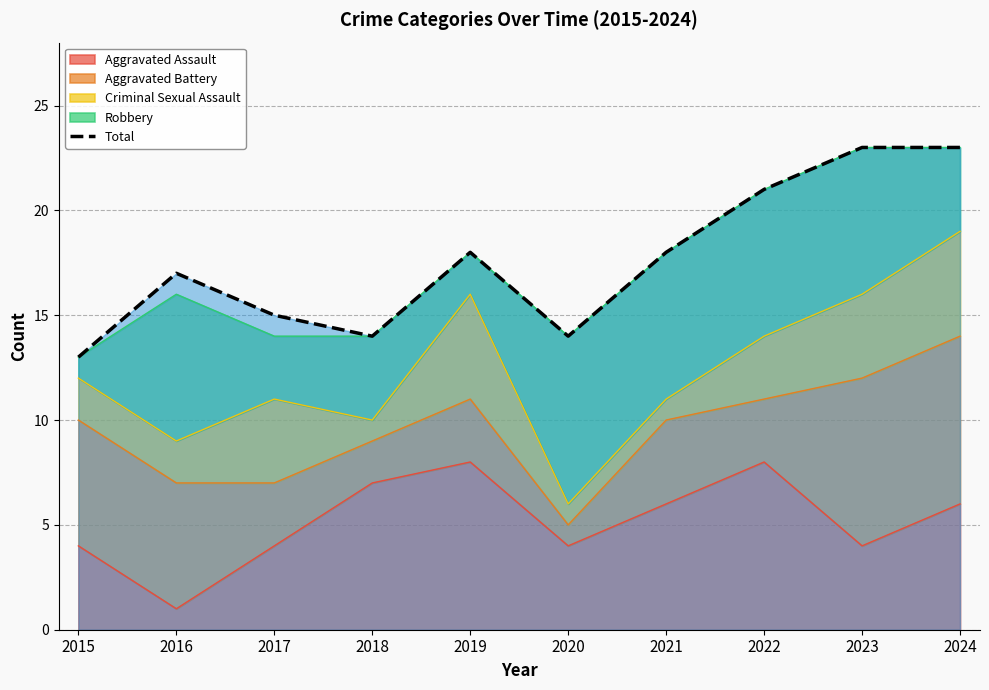

Does the chart have visible grid lines?

Yes